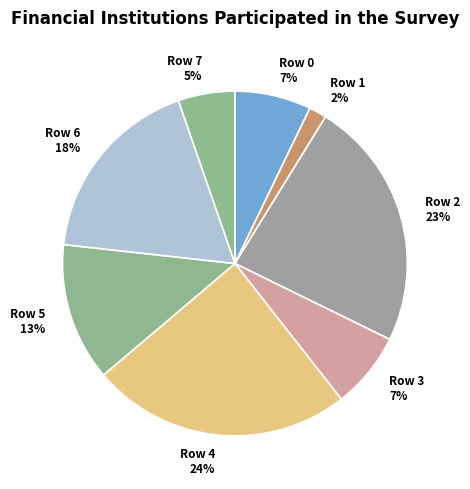

The Row 2 slice represents 23% of the pie. True or false?

True